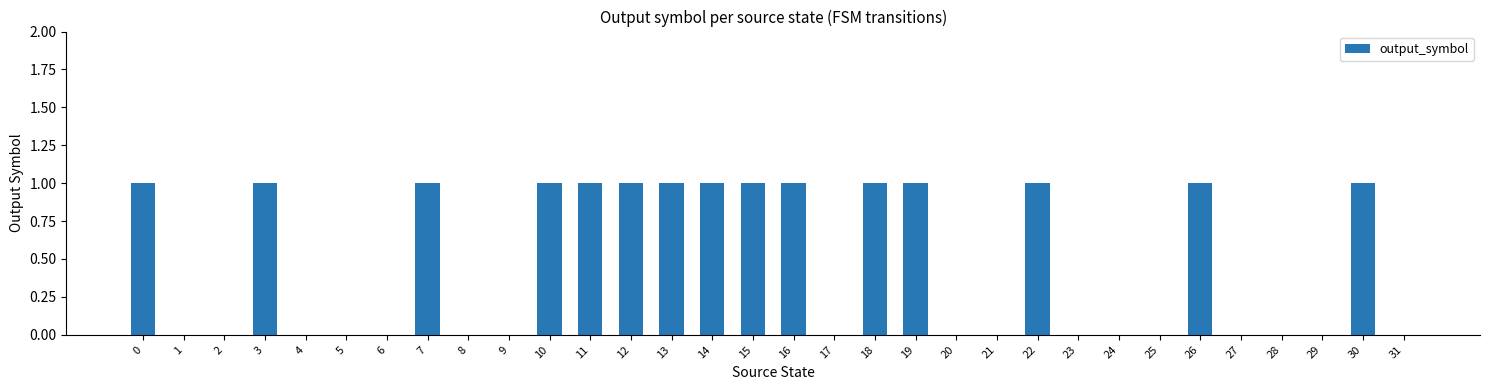

How many series are shown in this chart?

1